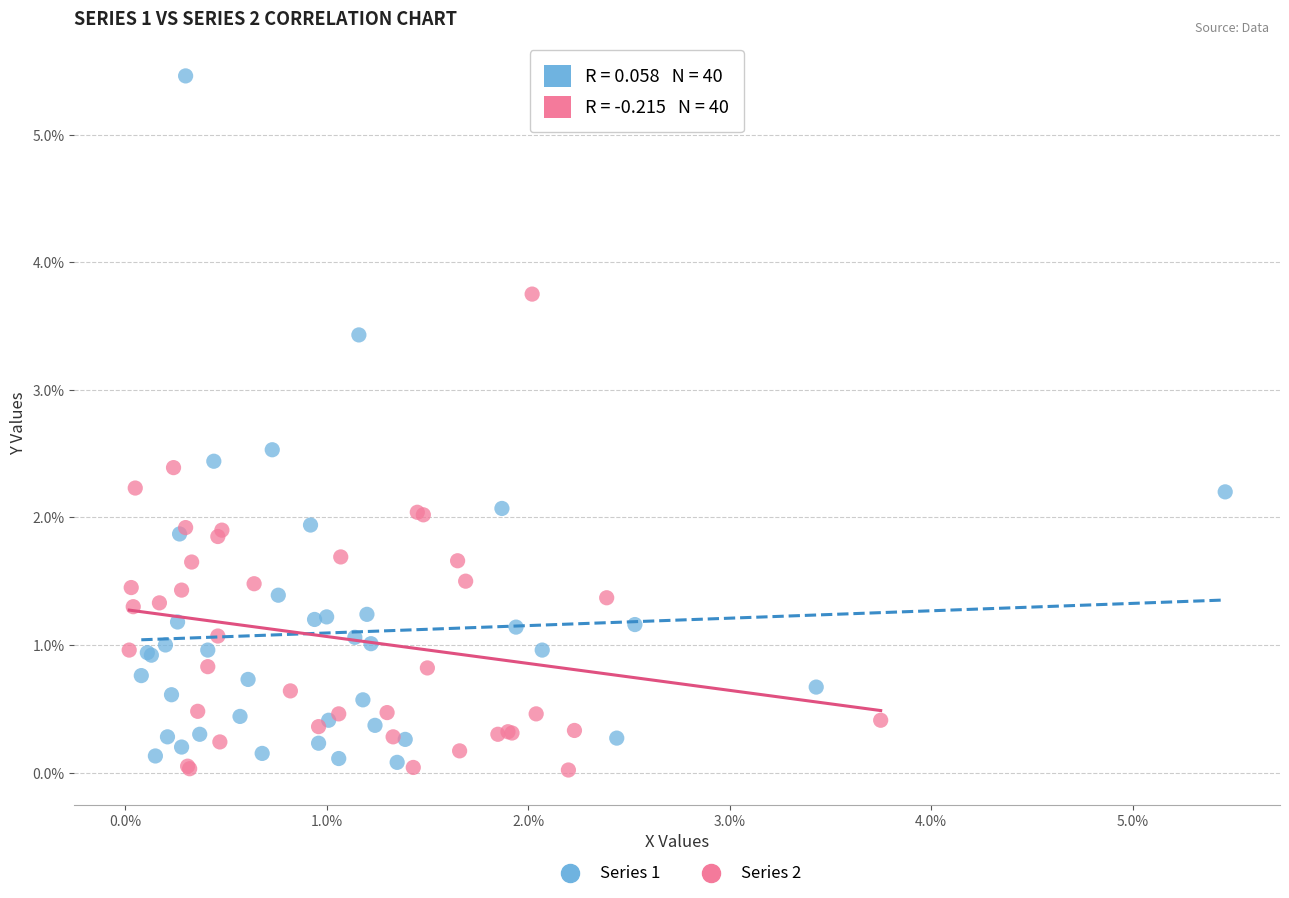

What are all the series names shown in the legend?

Series 1, Series 2